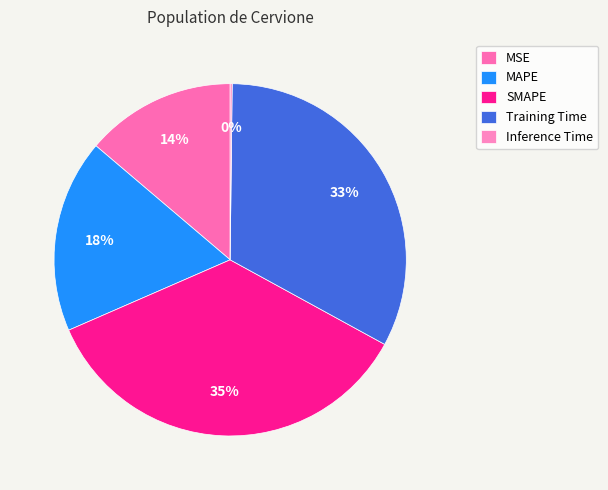

How many segments does this pie chart have?

5